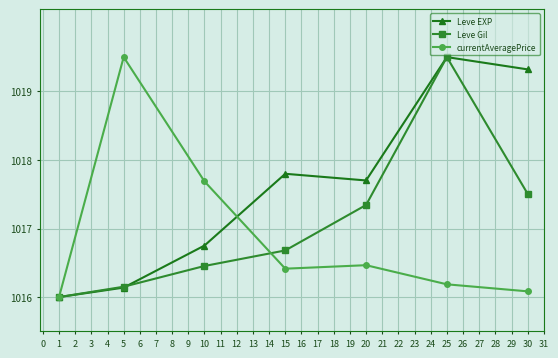

List the series in order of their overall mean, lowest first.

currentAveragePrice, Leve Gil, Leve EXP